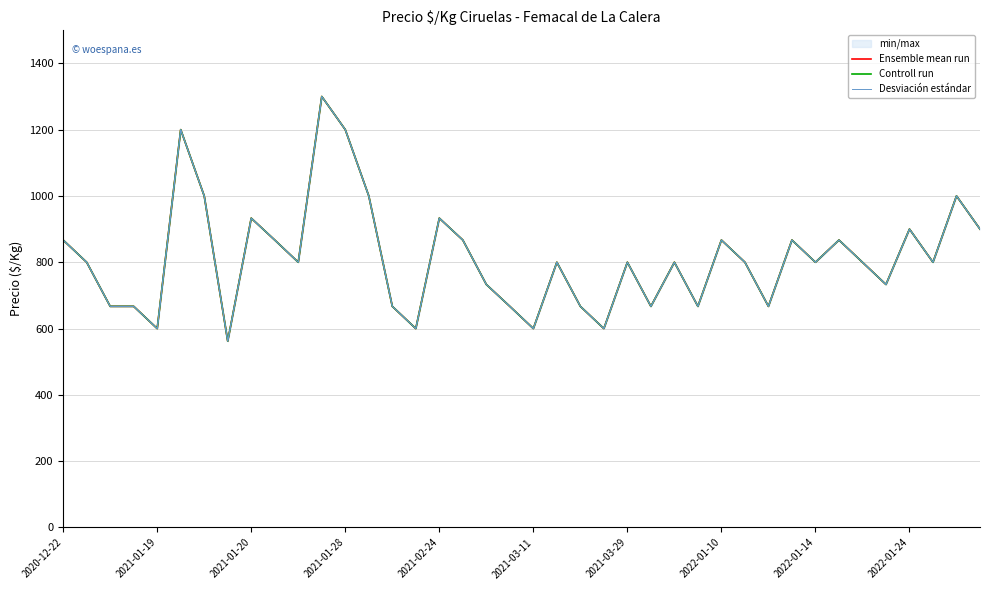

Rank the series by their maximum value, from highest to lowest.

Ensemble mean run, Controll run, Desviación estándar